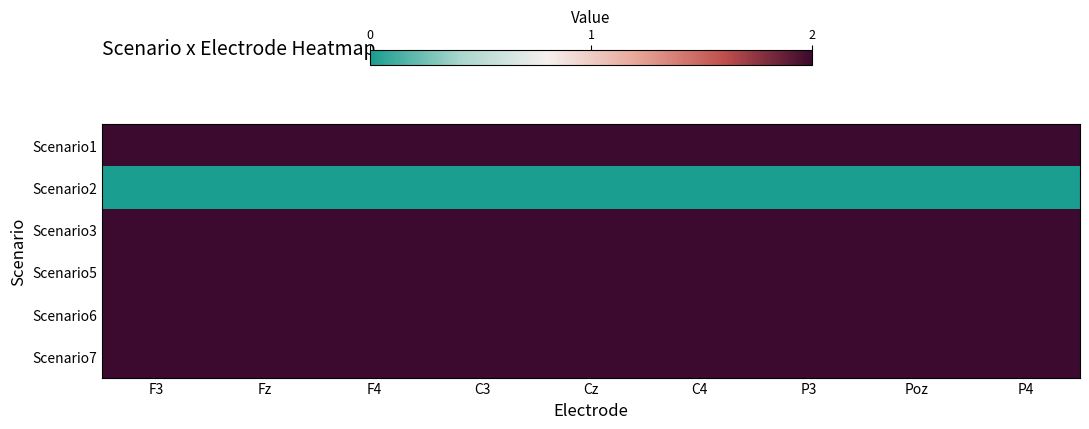

What is the maximum value shown in the chart?

2